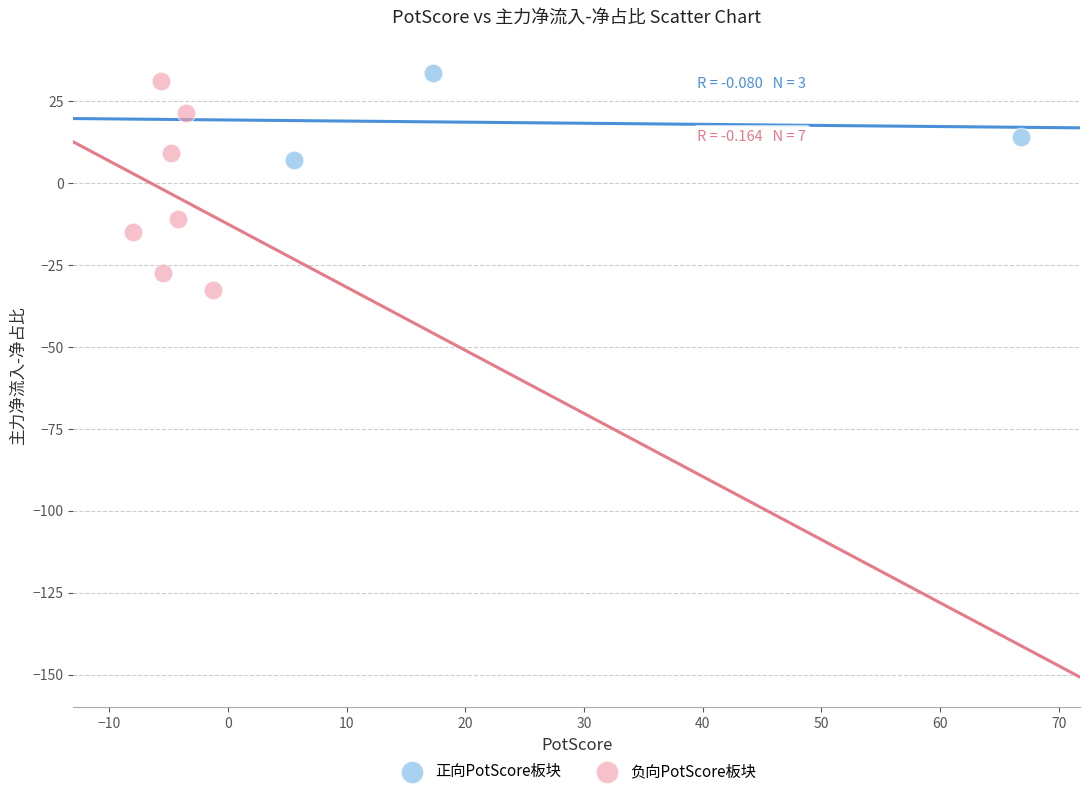

Which series has the widest spread of Y values?

负向PotScore板块